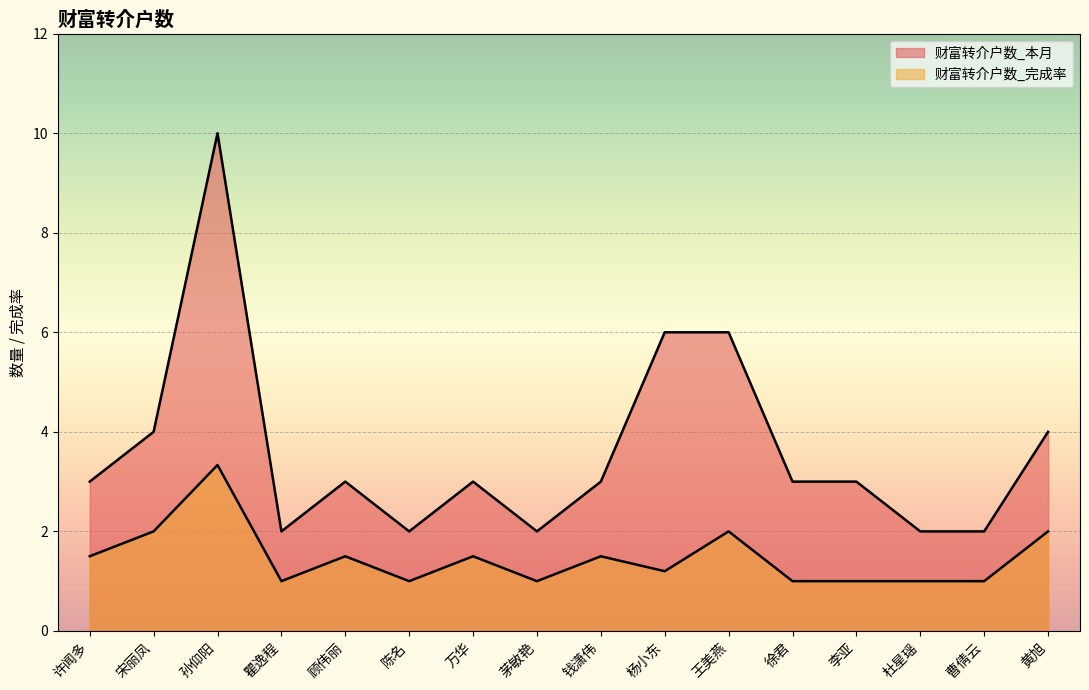

True or false: 财富转介户数_完成率 and 财富转介户数_本月 intersect in this chart.

False